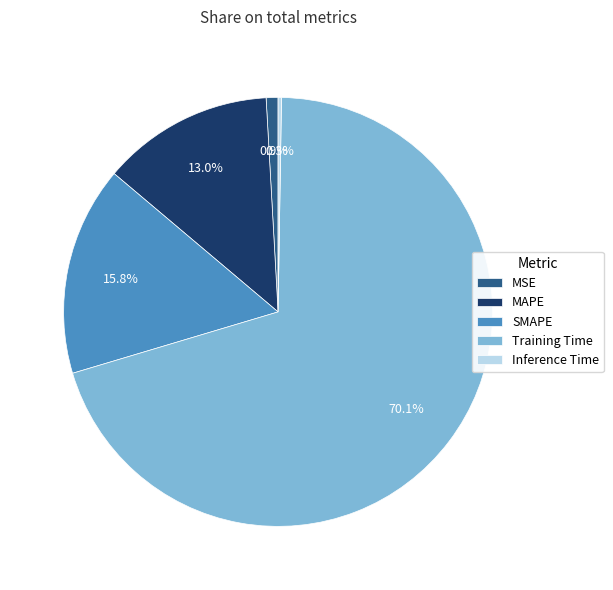

Which has a higher value, Training Time or SMAPE?

Training Time